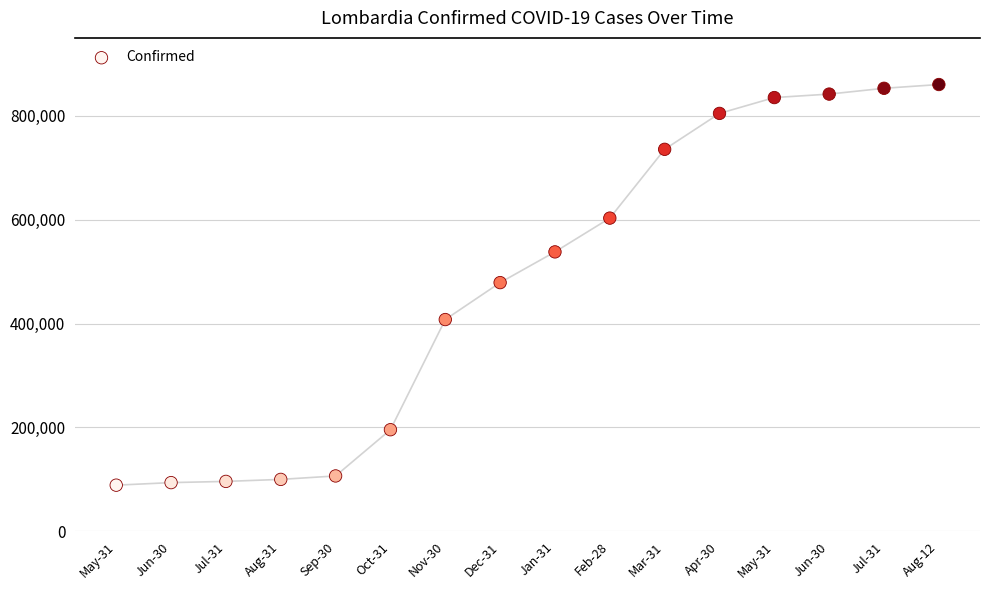

What is the range of X values (max minus min)?

15